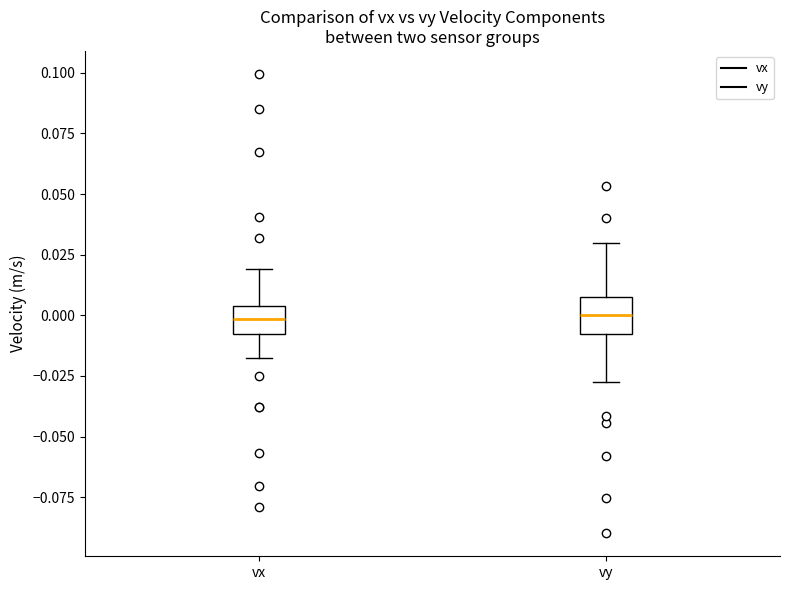

Reading left to right, read every box against the y-axis: the position of its median line, the range the box covers, and the ends of its whiskers. The values are not printed on the chart, so give them approximately, as read against the axis.

vx: median 0.000, box -0.005 to 0.005, whiskers -0.020 to 0.020
vy: median 0.000, box -0.010 to 0.010, whiskers -0.030 to 0.030